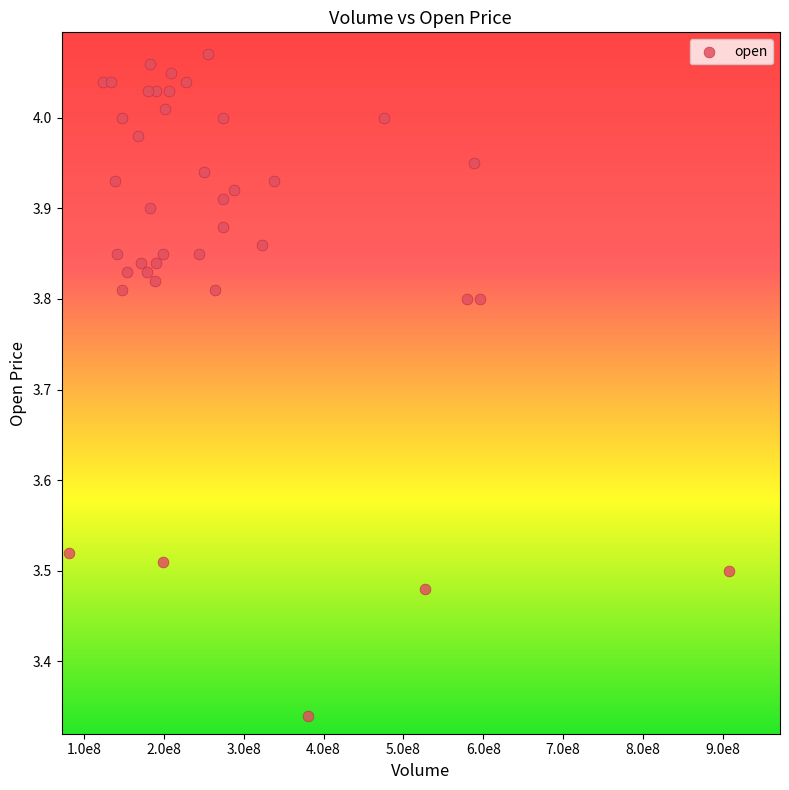

What is the range of Y values (max minus min)?

0.7